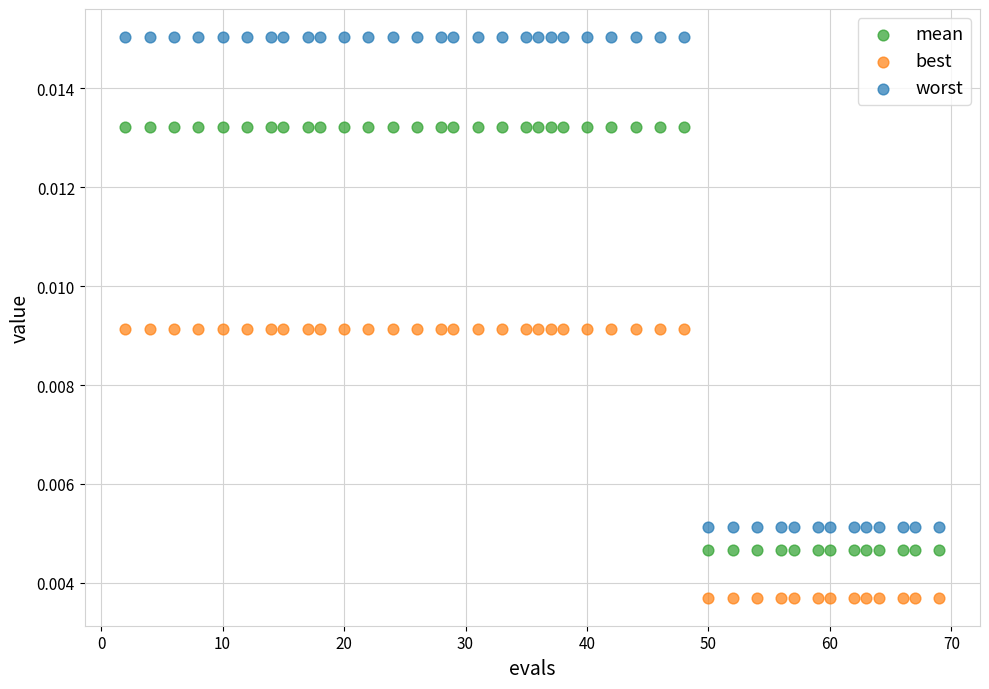

Which series contains the lowest Y value?

best